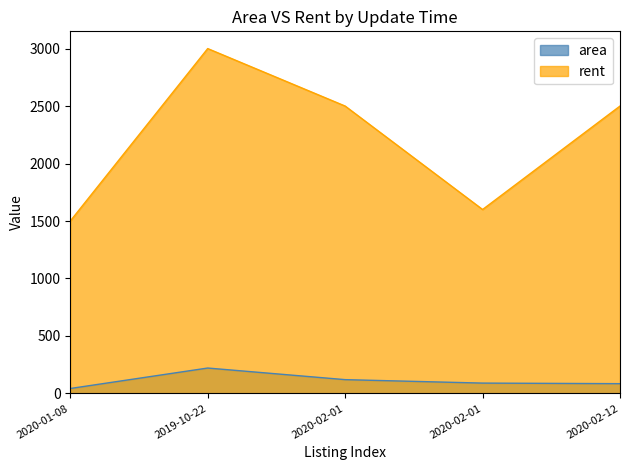

Reading left to right, transcribe all the data shown in this chart.

area: 2020-01-08=43	2019-10-22=221	2020-02-01=120	2020-02-01=90	2020-02-12=85
rent: 2020-01-08=1500	2019-10-22=3000	2020-02-01=2500	2020-02-01=1600	2020-02-12=2500